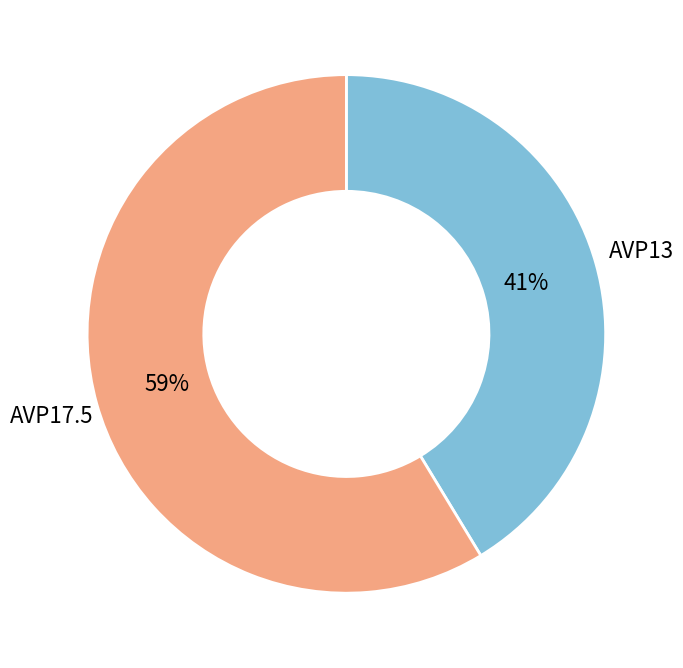

How many segments does this pie chart have?

2